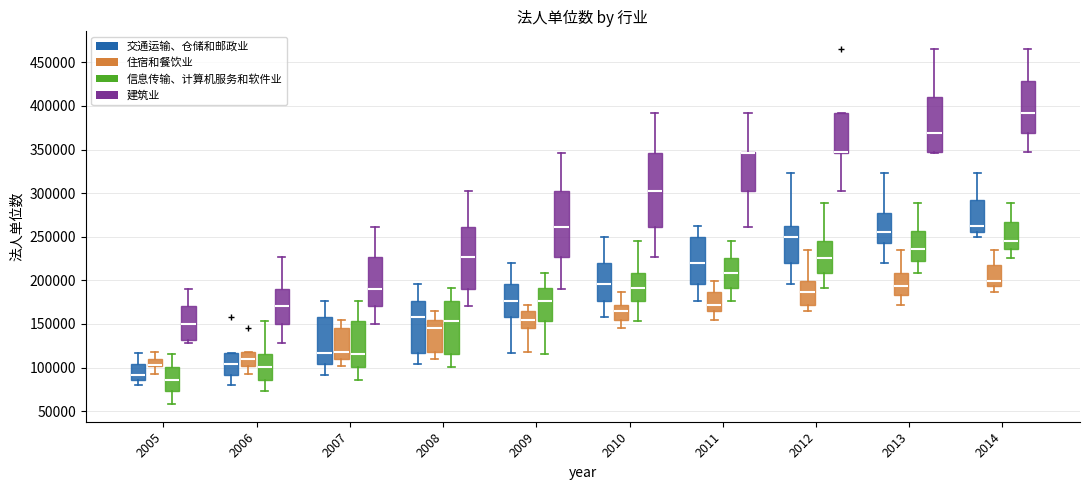

Reading left to right, transcribe this box plot: for each box, give where its median line is, the range the box spans, and where its two whiskers end, as read against the y-axis. The values are not printed on the chart, so give them approximately, as read against the axis.

2005 (交通运输、仓储和邮政业): median 90000, box 85000 to 105000, whiskers 80000 to 115000
2005 (住宿和餐饮业): median 105000 (drawn on the box's lower edge), box 100000 to 110000, whiskers 95000 to 120000
2005 (信息传输、计算机服务和软件业): median 85000, box 75000 to 100000, whiskers 60000 to 115000
2005 (建筑业): median 150000, box 130000 to 170000, whiskers 130000 (just below the box's lower edge) to 190000
2006 (交通运输、仓储和邮政业): median 105000, box 90000 to 115000, whiskers 80000 to 115000
2006 (住宿和餐饮业): median 110000, box 100000 to 120000, whiskers 95000 to 120000
2006 (信息传输、计算机服务和软件业): median 100000, box 85000 to 115000, whiskers 75000 to 155000
2006 (建筑业): median 170000, box 150000 to 190000, whiskers 130000 to 225000
2007 (交通运输、仓储和邮政业): median 115000, box 105000 to 160000, whiskers 90000 to 175000
2007 (住宿和餐饮业): median 120000, box 110000 to 145000, whiskers 100000 to 155000
2007 (信息传输、计算机服务和软件业): median 115000, box 100000 to 155000, whiskers 85000 to 175000
2007 (建筑业): median 190000, box 170000 to 225000, whiskers 150000 to 260000
2008 (交通运输、仓储和邮政业): median 160000, box 115000 to 175000, whiskers 105000 to 195000
2008 (住宿和餐饮业): median 145000, box 120000 to 155000, whiskers 110000 to 165000
2008 (信息传输、计算机服务和软件业): median 155000, box 115000 to 175000, whiskers 100000 to 190000
2008 (建筑业): median 225000, box 190000 to 260000, whiskers 170000 to 300000
2009 (交通运输、仓储和邮政业): median 175000, box 160000 to 195000, whiskers 115000 to 220000
2009 (住宿和餐饮业): median 155000, box 145000 to 165000, whiskers 120000 to 170000
2009 (信息传输、计算机服务和软件业): median 175000, box 155000 to 190000, whiskers 115000 to 210000
2009 (建筑业): median 260000, box 225000 to 300000, whiskers 190000 to 345000
2010 (交通运输、仓储和邮政业): median 195000, box 175000 to 220000, whiskers 160000 to 250000
2010 (住宿和餐饮业): median 165000, box 155000 to 170000, whiskers 145000 to 185000
2010 (信息传输、计算机服务和软件业): median 190000, box 175000 to 210000, whiskers 155000 to 245000
2010 (建筑业): median 300000, box 260000 to 345000, whiskers 225000 to 390000
2011 (交通运输、仓储和邮政业): median 220000, box 195000 to 250000, whiskers 175000 to 260000
2011 (住宿和餐饮业): median 170000, box 165000 to 185000, whiskers 155000 to 200000
2011 (信息传输、计算机服务和软件业): median 210000, box 190000 to 225000, whiskers 175000 to 245000
2011 (建筑业): median 345000 (drawn on the box's upper edge), box 300000 to 350000, whiskers 260000 to 390000
2012 (交通运输、仓储和邮政业): median 250000, box 220000 to 260000, whiskers 195000 to 325000
2012 (住宿和餐饮业): median 185000, box 170000 to 200000, whiskers 165000 to 235000
2012 (信息传输、计算机服务和软件业): median 225000, box 210000 to 245000, whiskers 190000 to 290000
2012 (建筑业): median 350000 (drawn on the box's lower edge), box 345000 to 390000, whiskers 300000 to 390000
2013 (交通运输、仓储和邮政业): median 255000, box 240000 to 275000, whiskers 220000 to 325000
2013 (住宿和餐饮业): median 195000, box 185000 to 210000, whiskers 170000 to 235000
2013 (信息传输、计算机服务和软件业): median 235000, box 220000 to 255000, whiskers 210000 to 290000
2013 (建筑业): median 370000, box 345000 to 410000, whiskers 345000 to 465000
2014 (交通运输、仓储和邮政业): median 260000, box 255000 to 295000, whiskers 250000 to 325000
2014 (住宿和餐饮业): median 200000, box 195000 to 215000, whiskers 185000 to 235000
2014 (信息传输、计算机服务和软件业): median 245000, box 235000 to 265000, whiskers 225000 to 290000
2014 (建筑业): median 390000, box 370000 to 430000, whiskers 350000 to 465000